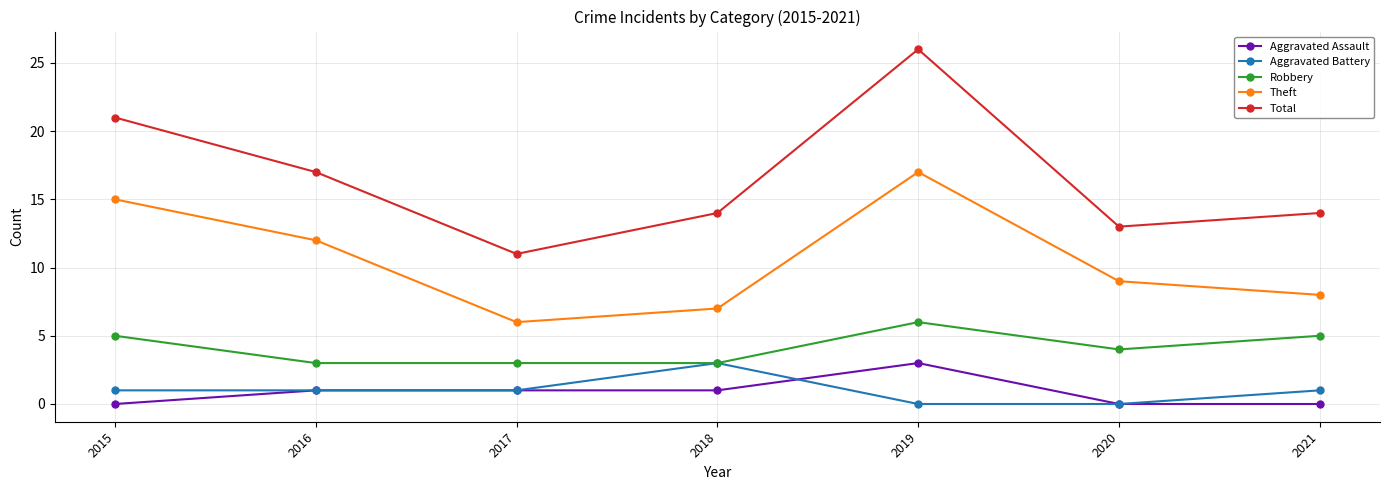

In Theft, how many points are higher than both neighbors (excluding endpoints)?

1